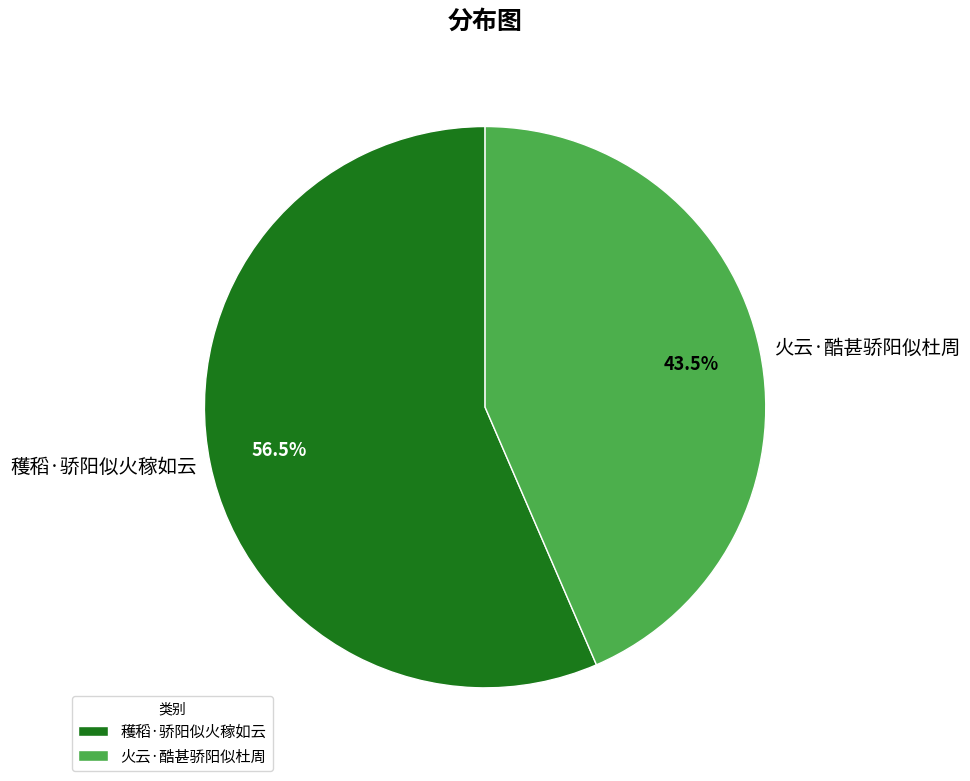

Approximately how many times larger is the value at 穫稻·骄阳似火稼如云 compared to 火云·酷甚骄阳似杜周?

1.3